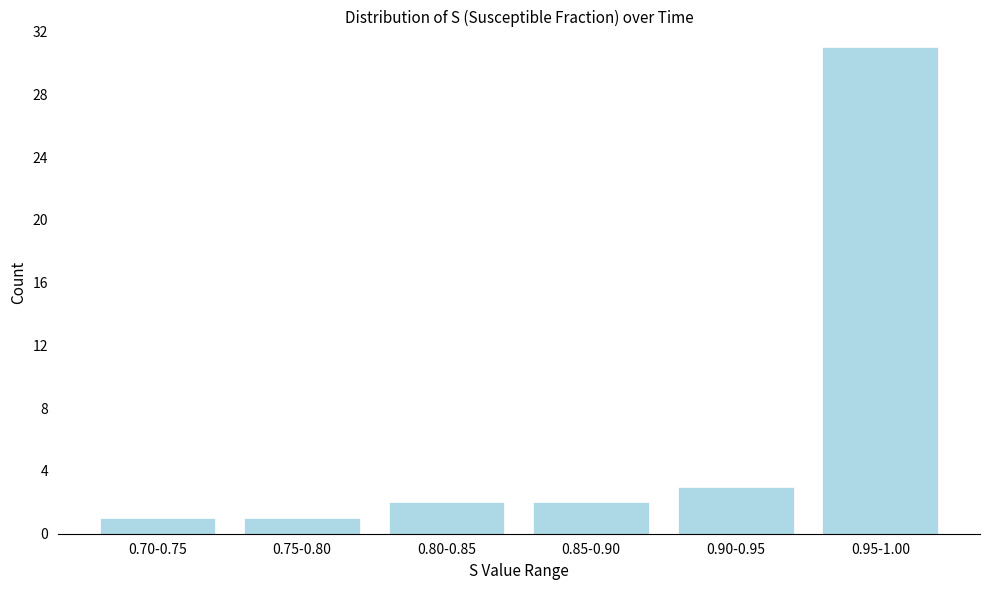

Reading right to left, what are all the values shown in this chart?

0.95-1.00=31	0.90-0.95=3	0.85-0.90=2	0.80-0.85=2	0.75-0.80=1	0.70-0.75=1